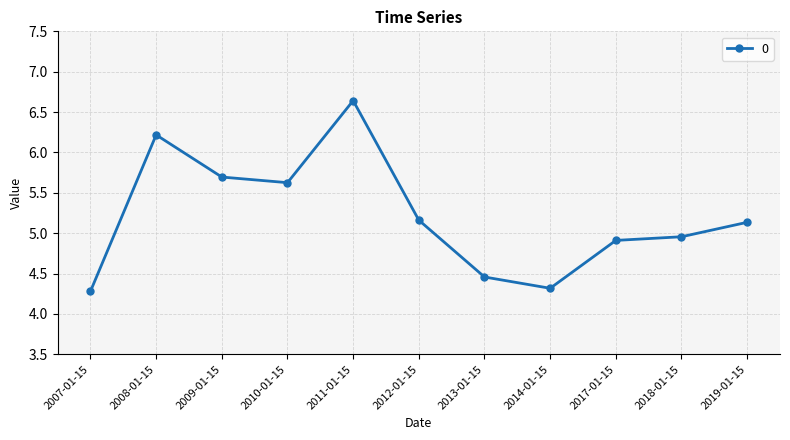

The chart shows a value of 2.2 at 2014-01-15. True or false?

False